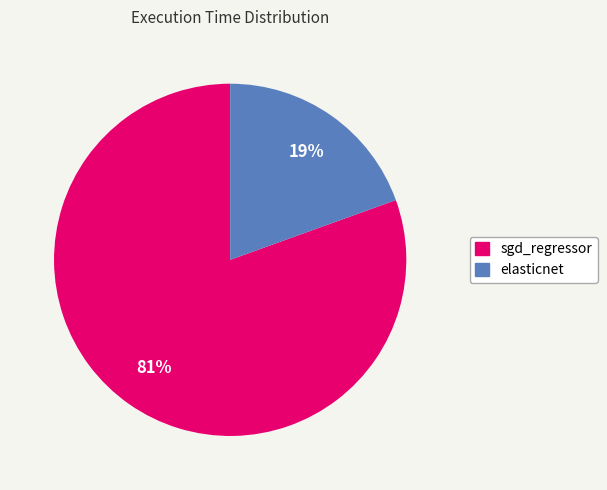

What is the largest slice in the pie chart?

sgd_regressor